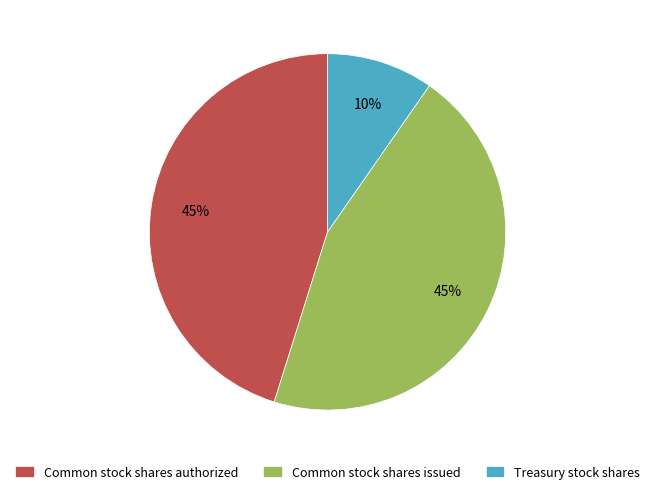

How many segments does this pie chart have?

3